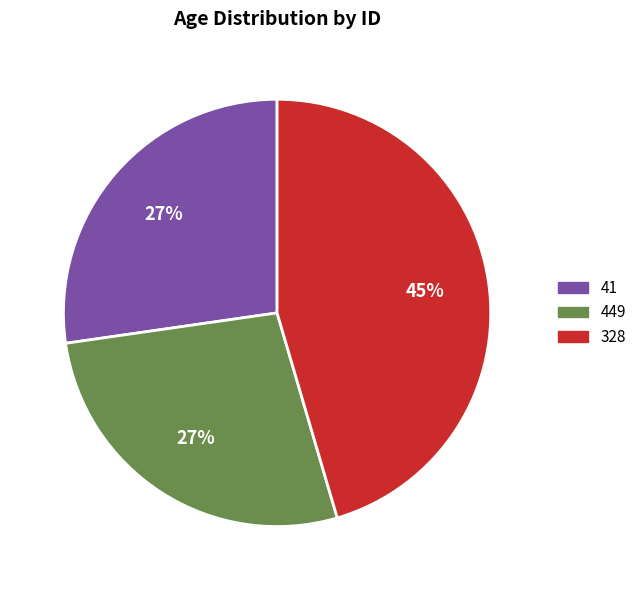

What percentage is the 449 slice, to the nearest percent?

27%